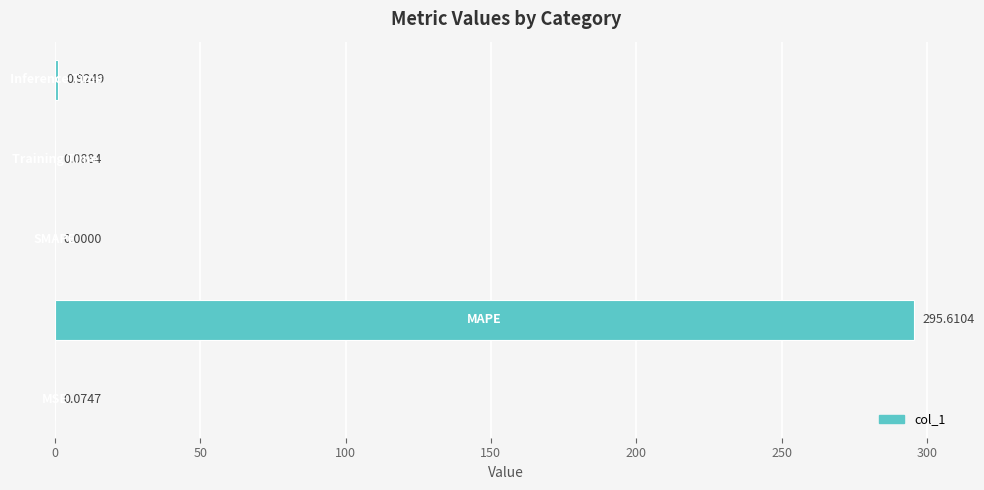

What is the sum of all values?

296.7